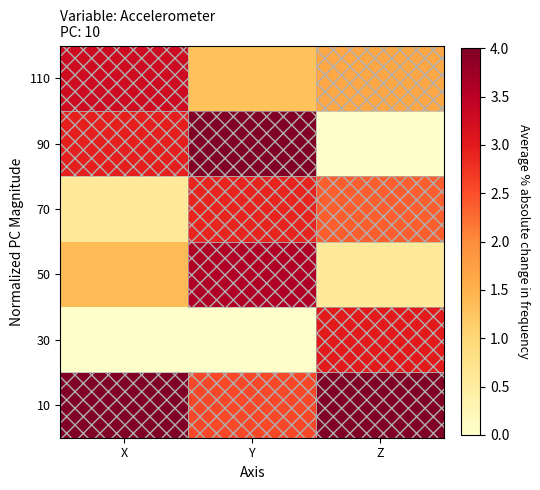

Reading right to left, what are all the values shown in this chart?

10: Z=4.0	Y=2.6	X=4.0
30: Z=3.0	Y=0.0	X=0.0
50: Z=0.6	Y=3.6	X=1.4
70: Z=2.4	Y=2.9	X=0.6
90: Z=0.0	Y=4.0	X=3.0
110: Z=1.6	Y=1.3	X=3.3